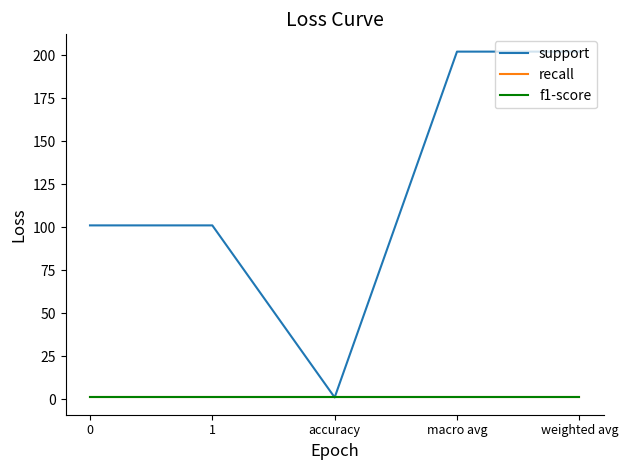

Between accuracy and macro avg, which is larger?

macro avg